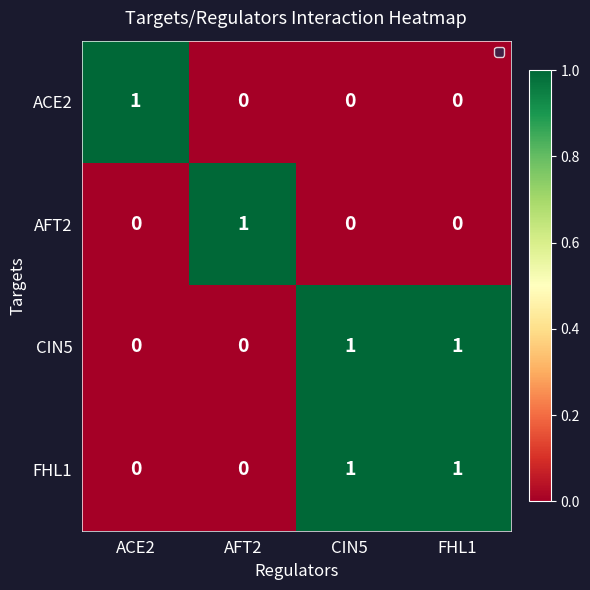

Reading left to right, transcribe all the data shown in this chart.

ACE2: ACE2=1	AFT2=0	CIN5=0	FHL1=0
AFT2: ACE2=0	AFT2=1	CIN5=0	FHL1=0
CIN5: ACE2=0	AFT2=0	CIN5=1	FHL1=1
FHL1: ACE2=0	AFT2=0	CIN5=1	FHL1=1